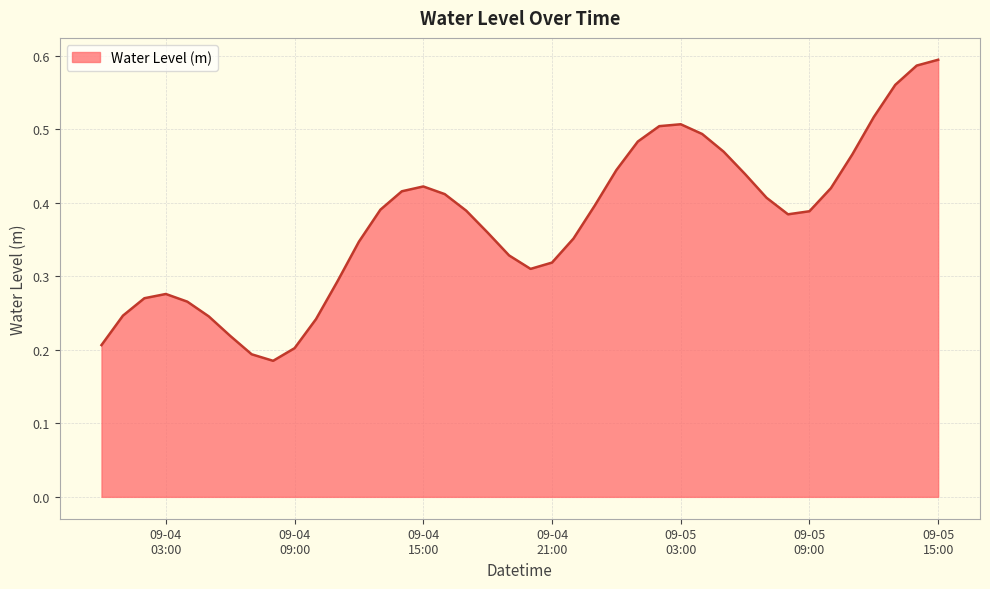

How many lines are shown in the chart?

1